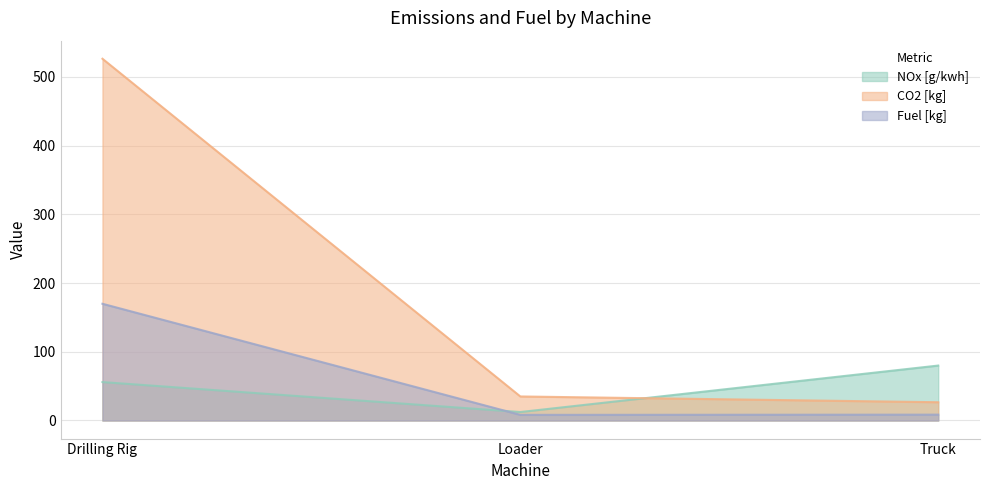

Is the value of NOx [g/kwh] at Truck greater than the value of CO2 [kg] at Loader?

Yes